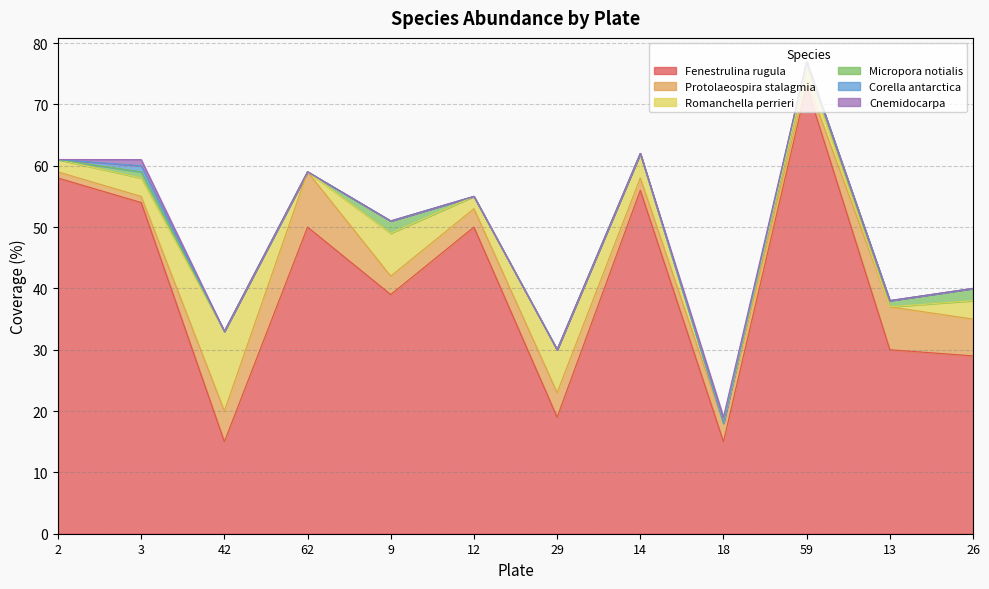

The Corella antarctica series shows 0.4 at 12. True or false?

False